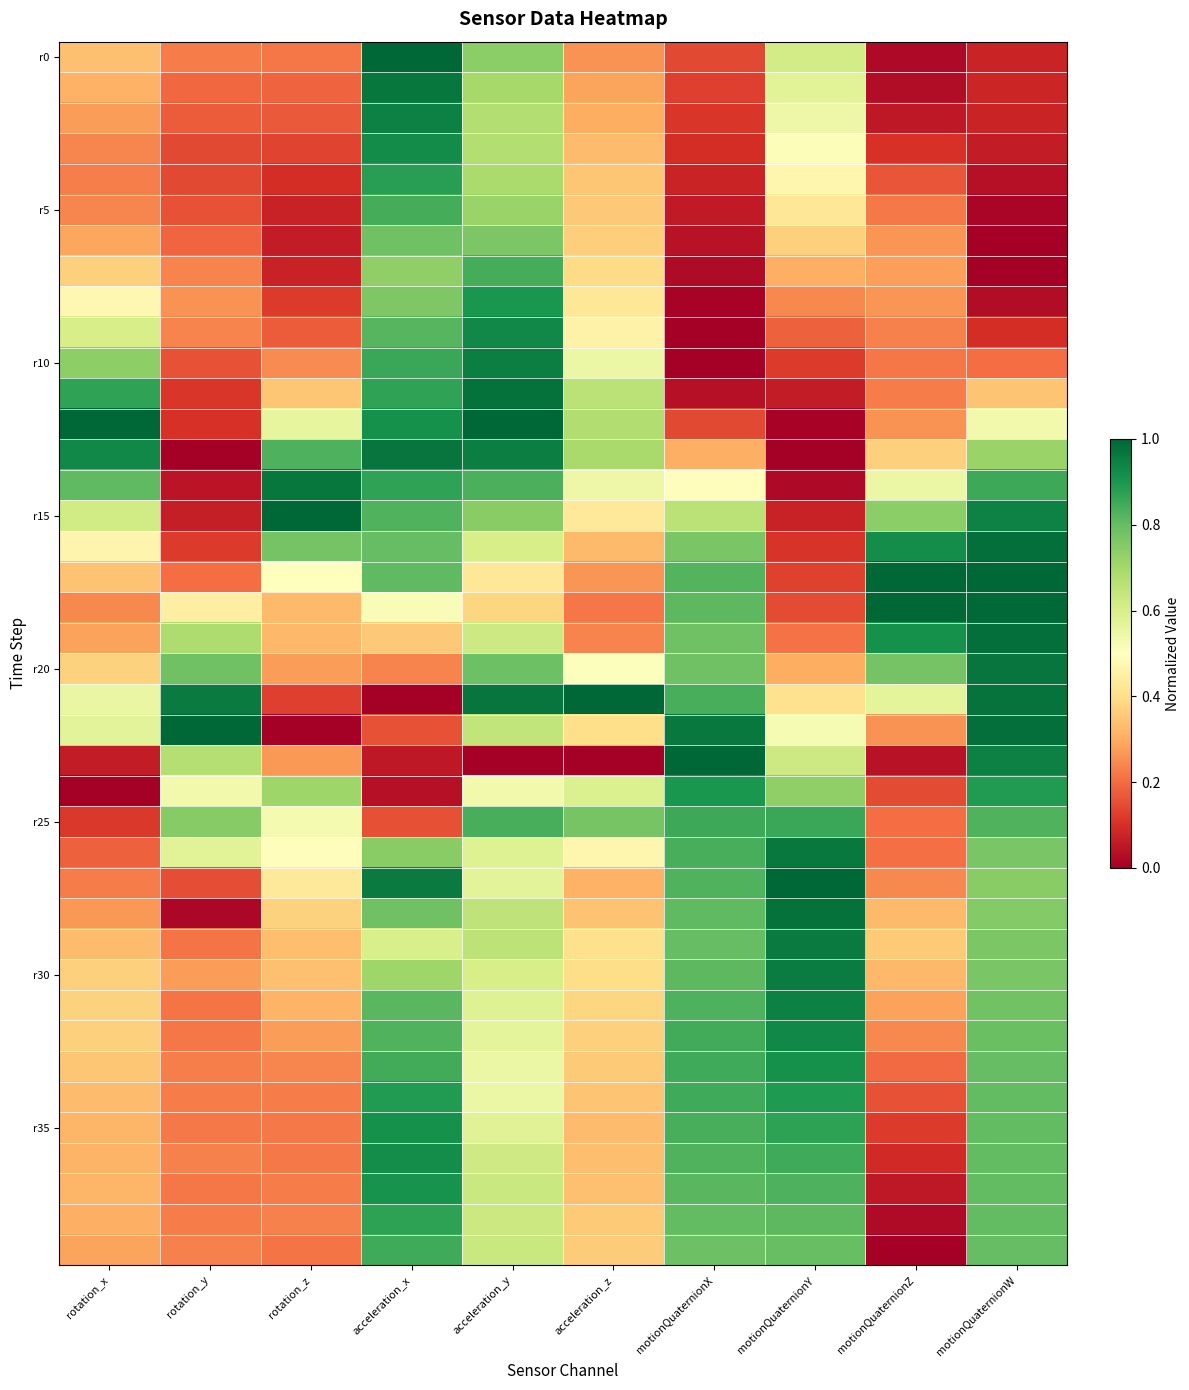

What is the spread (max minus min) of values at motionQuaternionX?

1.0